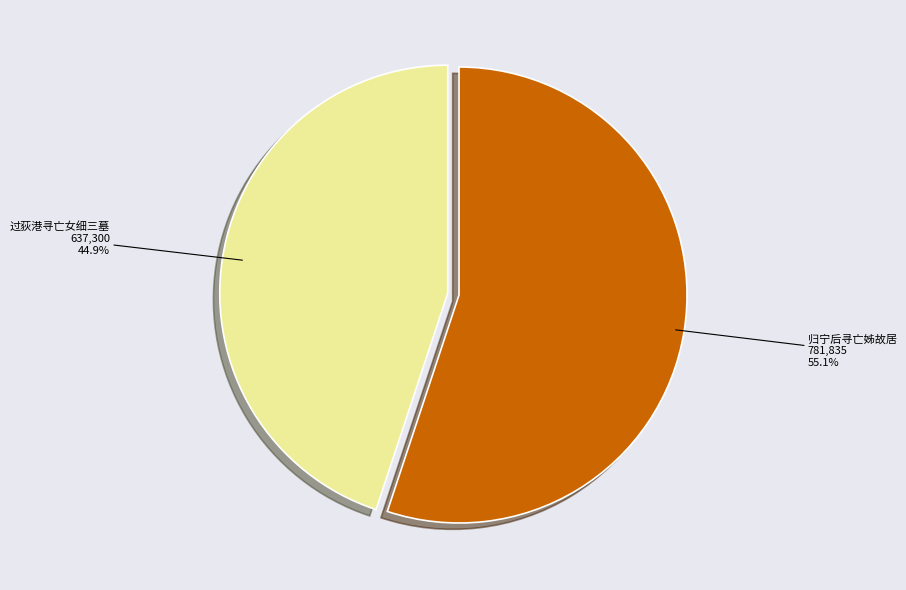

Count the number of slices in the pie.

2